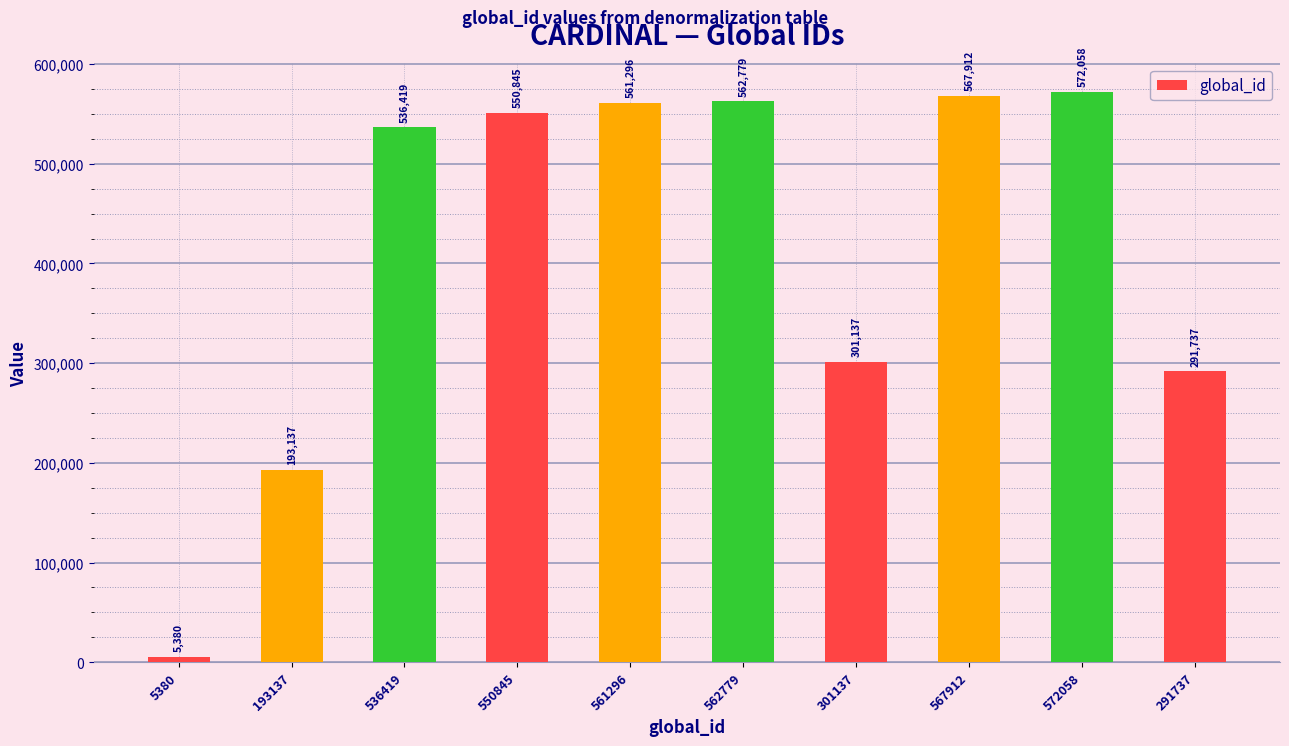

What is the sum of the values at 301137 and 562779?

863916